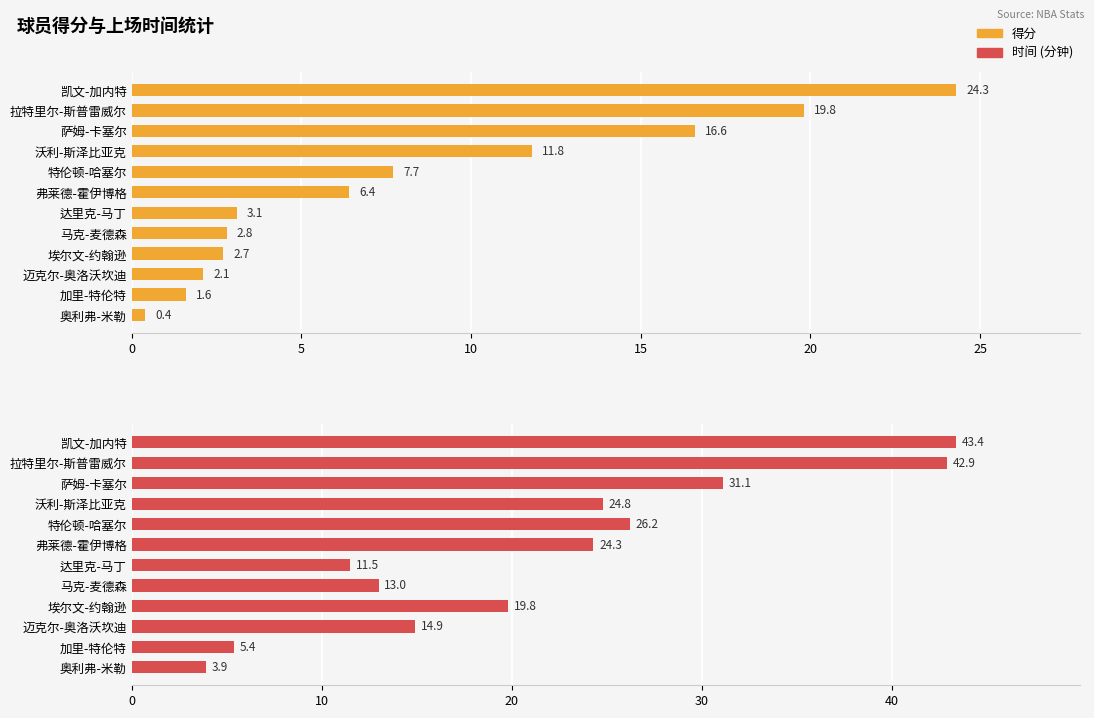

At how many categories does at least one series exceed 13?

8